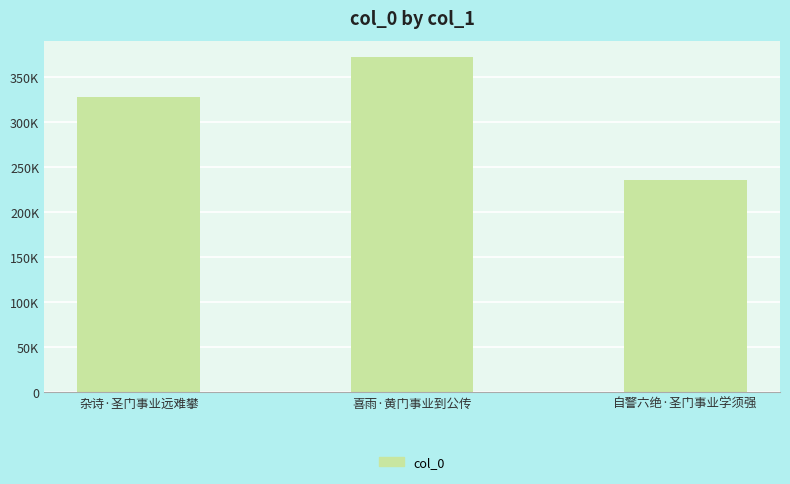

Does the chart contain any negative values?

No